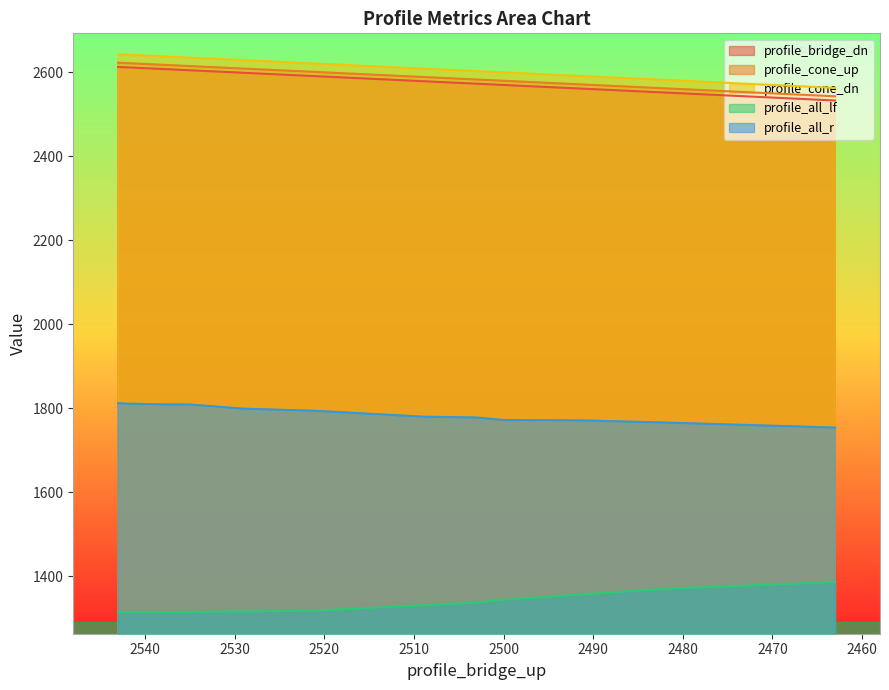

What is the smallest value displayed?

1313